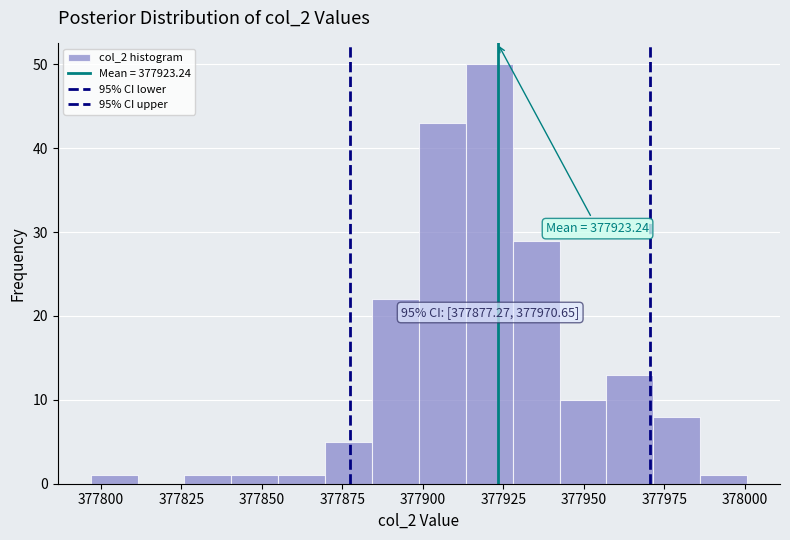

Read against the x-axis, roughly where is the centre of the tallest bar?

377920